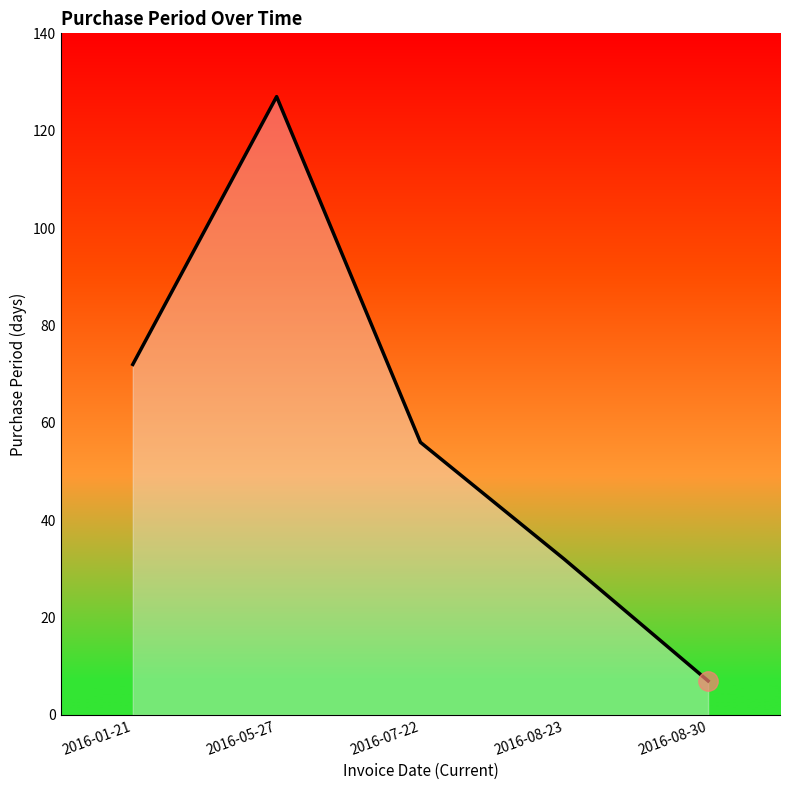

Approximately how many times larger is the value at 2016-05-27 compared to 2016-08-30?

18.1